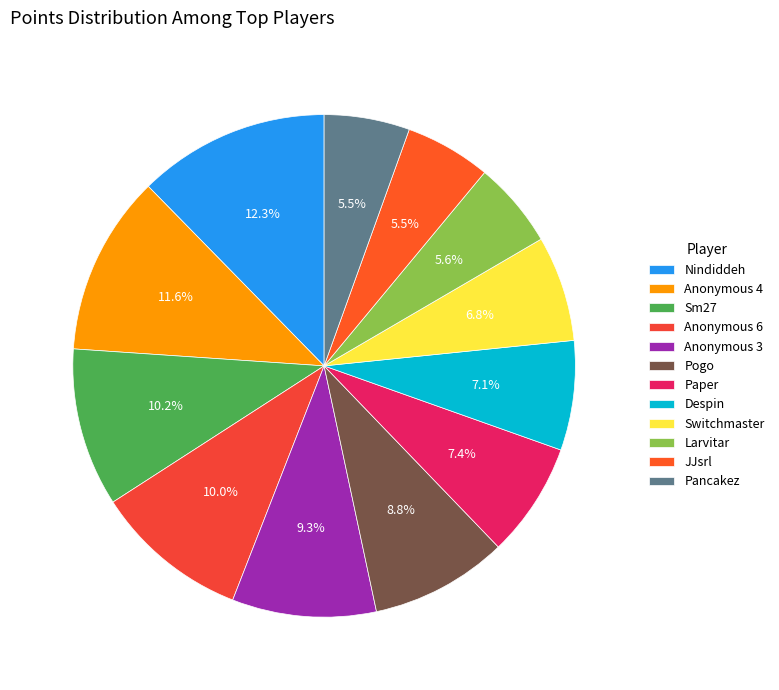

Approximately how many times larger is the value at JJsrl compared to Anonymous 4?

0.5